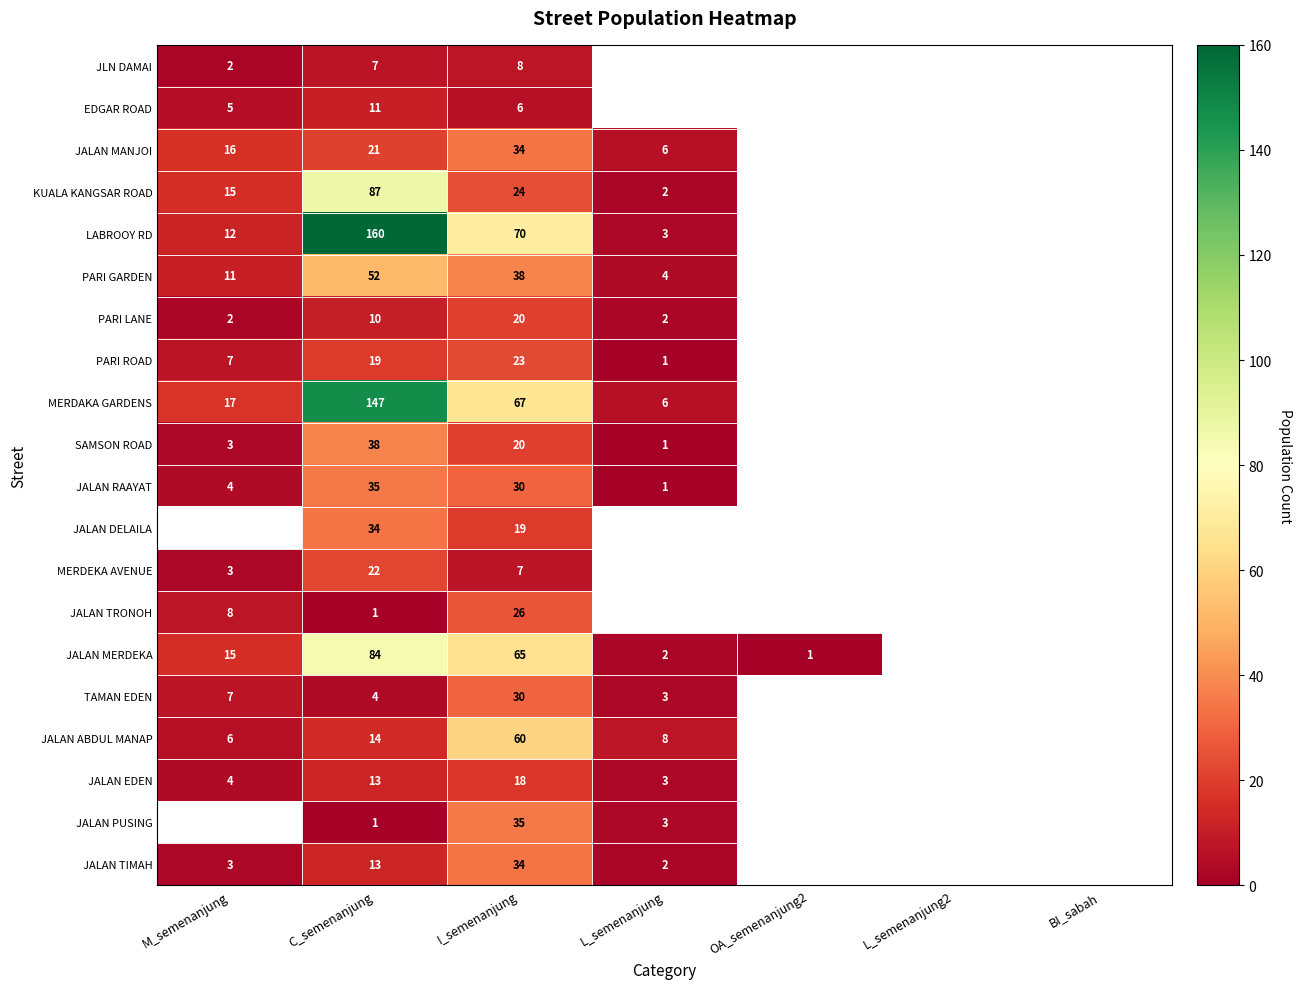

What is the difference between the highest and lowest values at I_semenanjung?

64